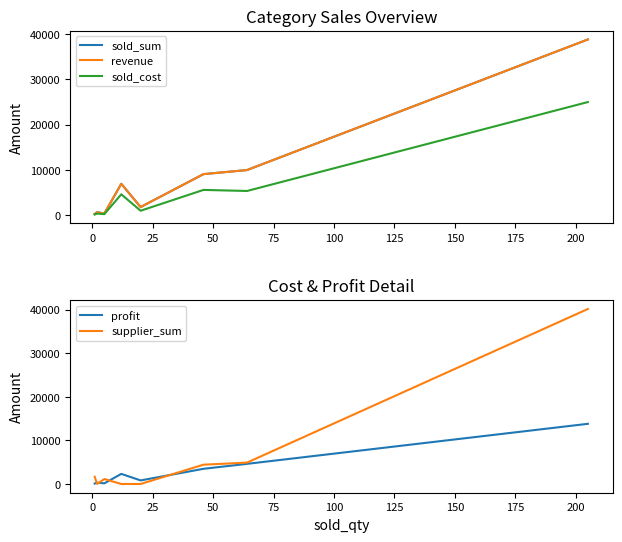

What is the highest value of the profit series?

13820.2